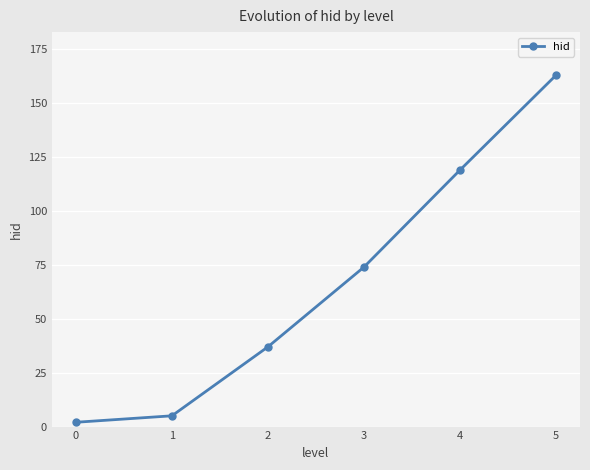

List the labels in order of value, smallest first.

0, 1, 2, 3, 4, 5